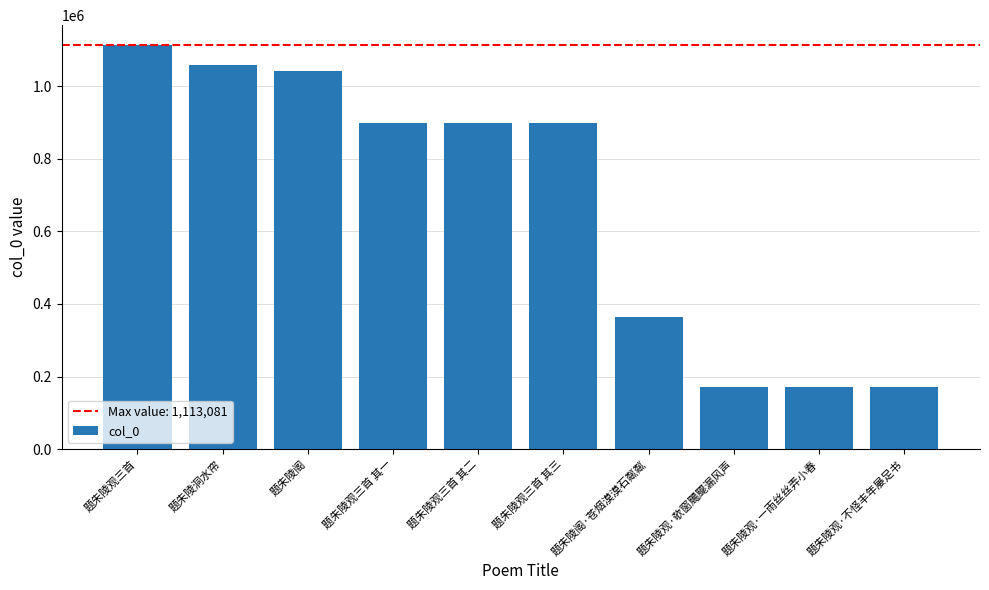

The value at 题朱陵观三首 其一 is 1175771. True or false?

False